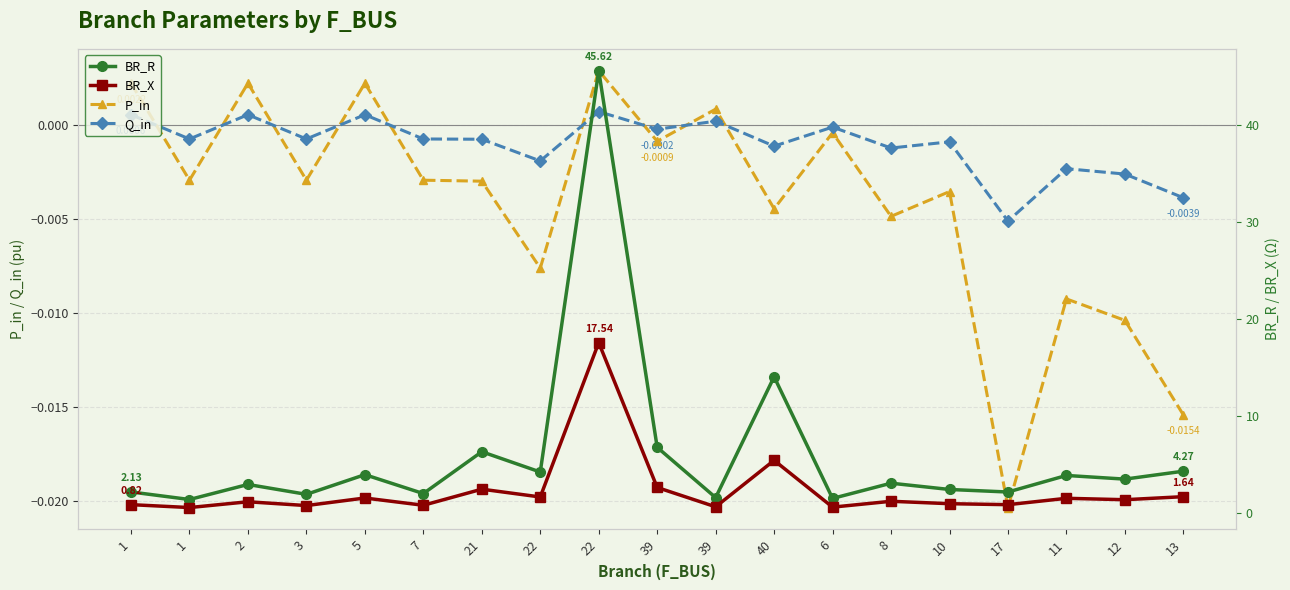

How many positive values does the P_in series have?

5